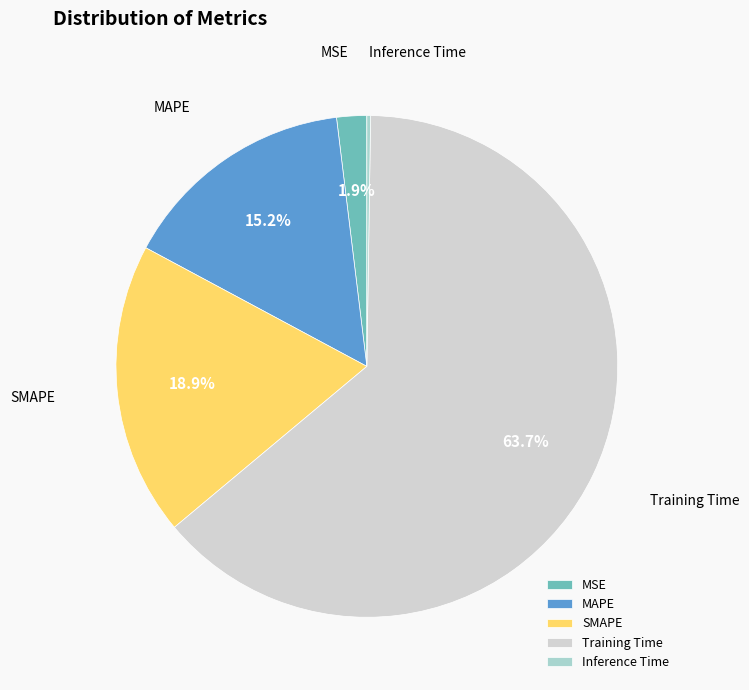

Between Training Time and MSE, which is larger?

Training Time